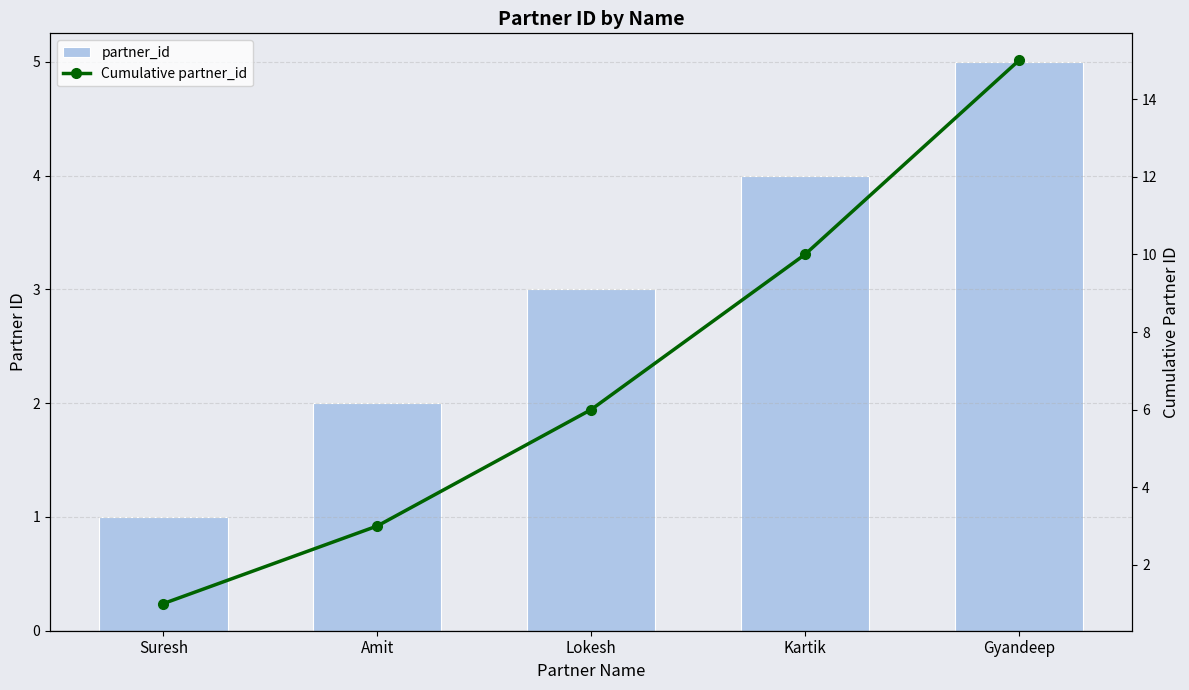

The value of partner_id at Kartik is 4. True or false?

True